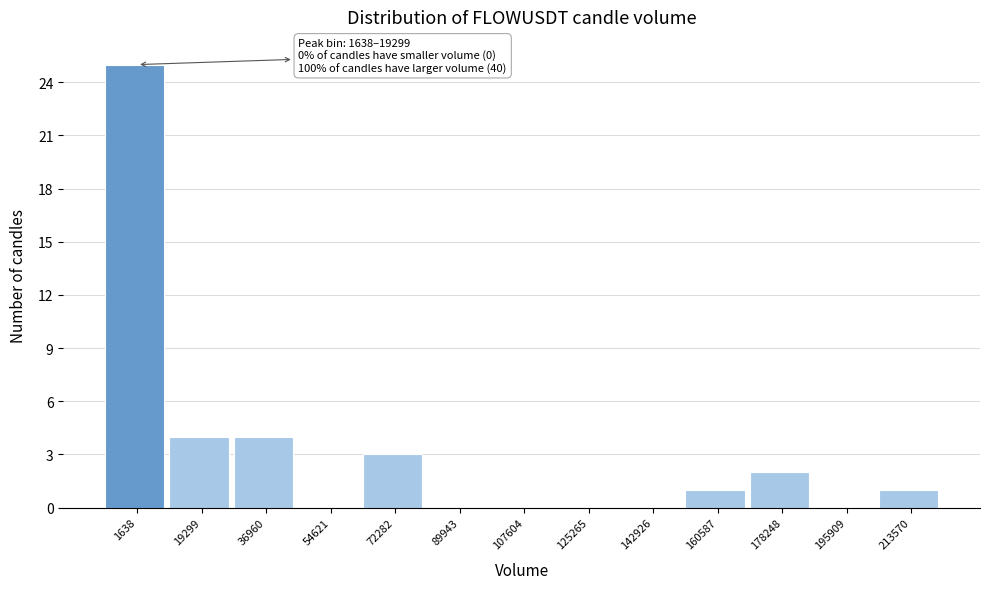

Reading right to left, transcribe all the data shown in this chart.

213570=1	195909=0	178248=2	160587=1	142926=0	125265=0	107604=0	89943=0	72282=3	54621=0	36960=4	19299=4	1638=25